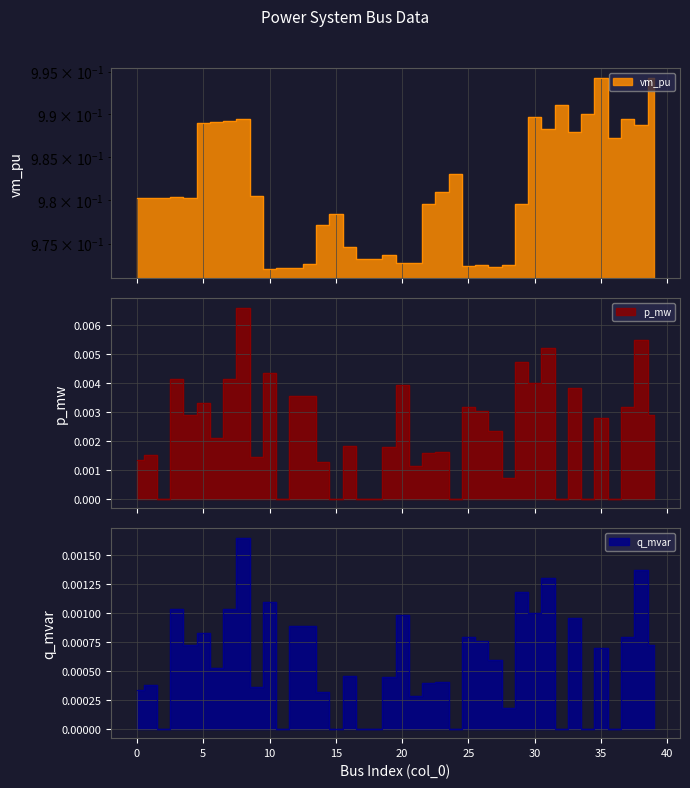

Count the vm_pu values in the range 0 to 1.

40